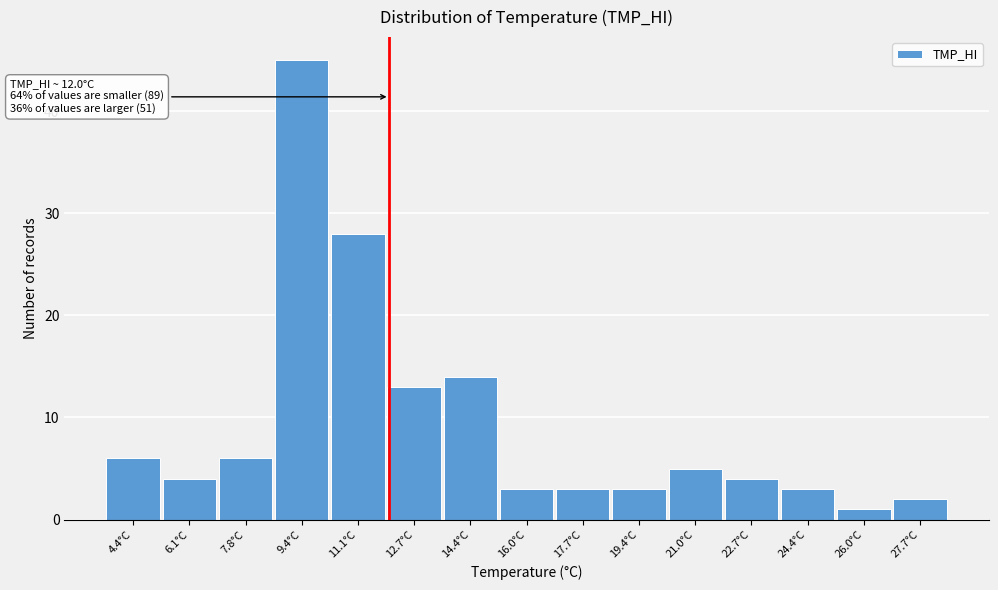

Which range on the x-axis has the tallest bar?

8.58 to 10.24